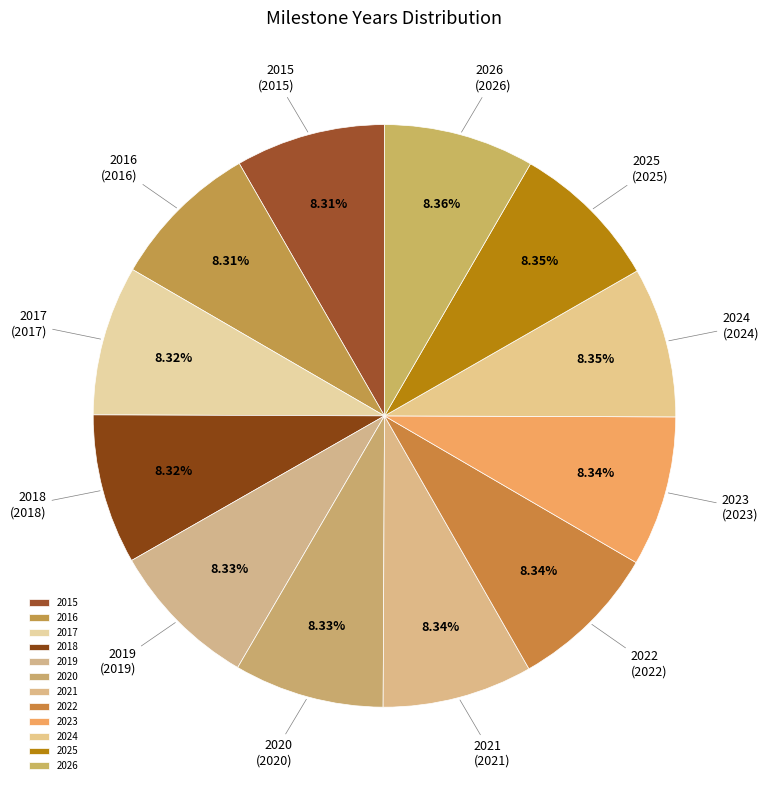

How many segments does this pie chart have?

12